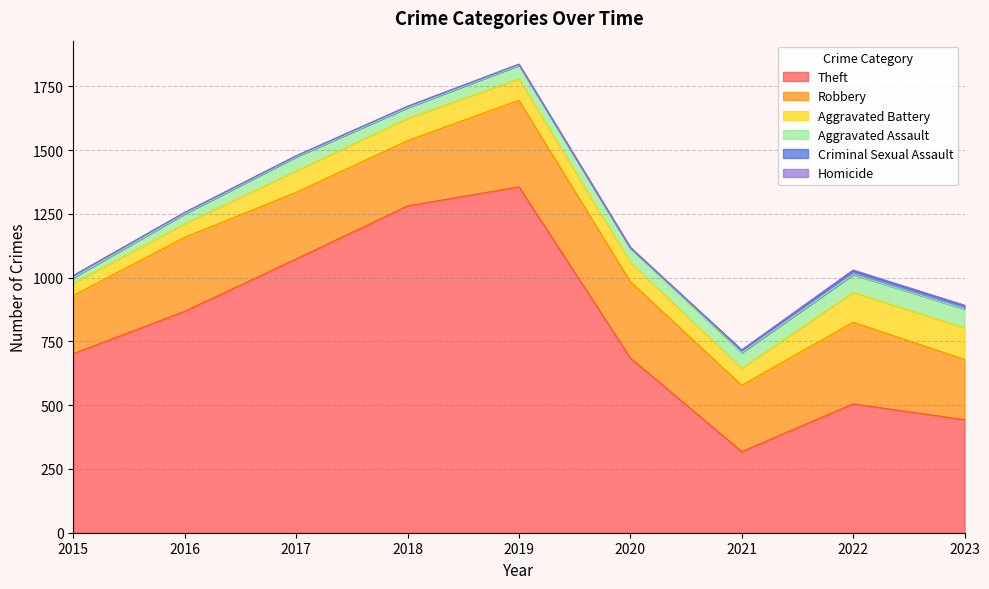

Which category has the lowest value across all series?

2015